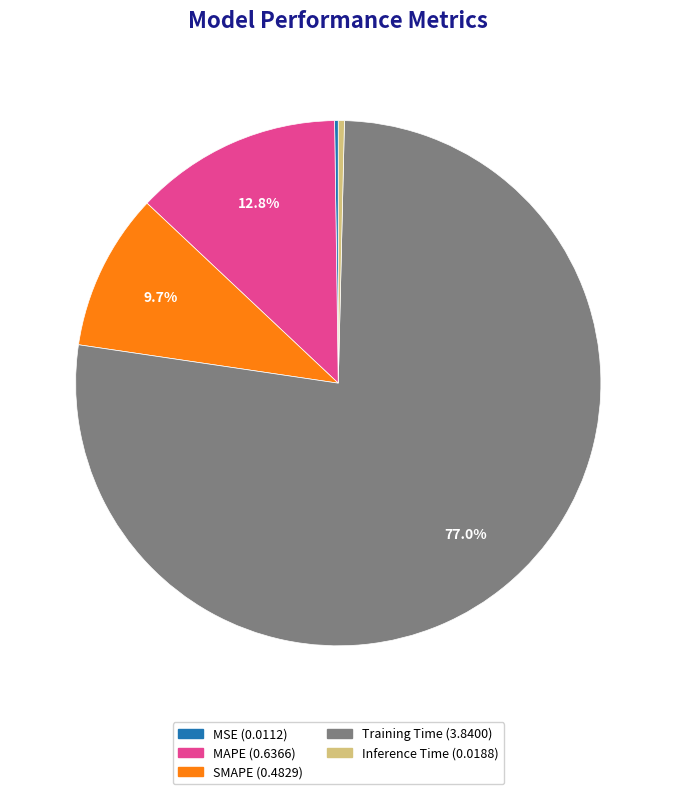

To the nearest percent, what is the average slice percentage?

20%